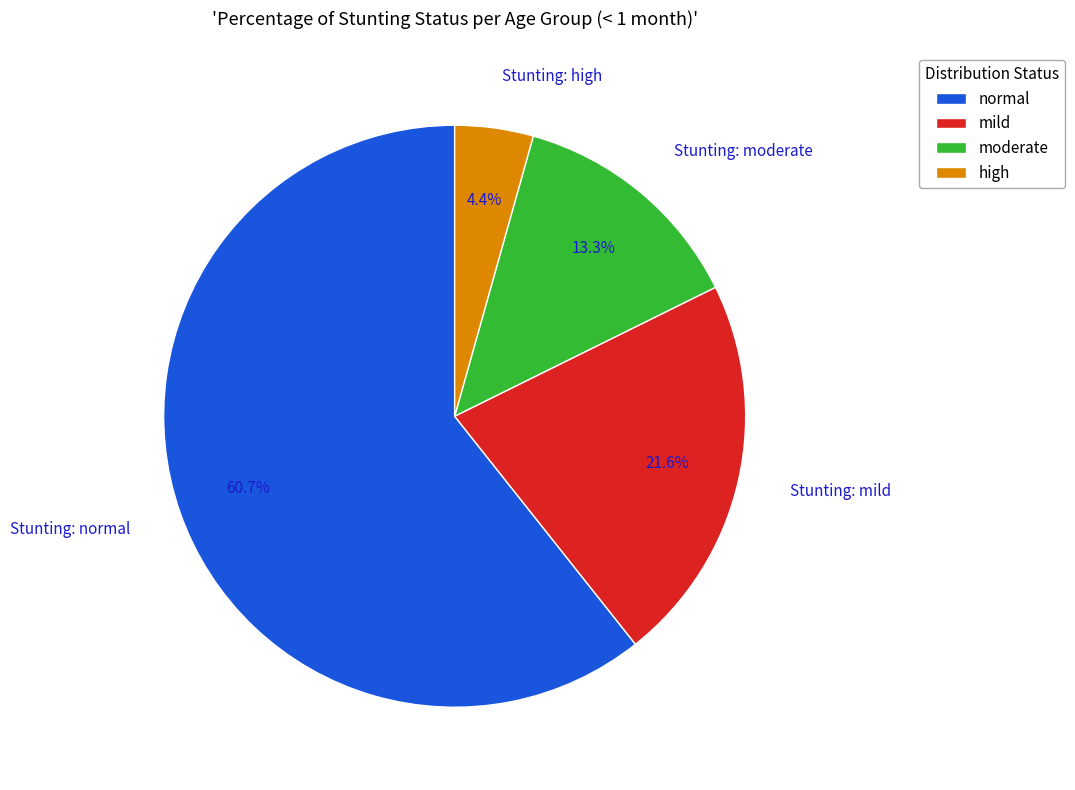

Combined, what portion of the pie is Stunting: high and Stunting: mild?

26.0%